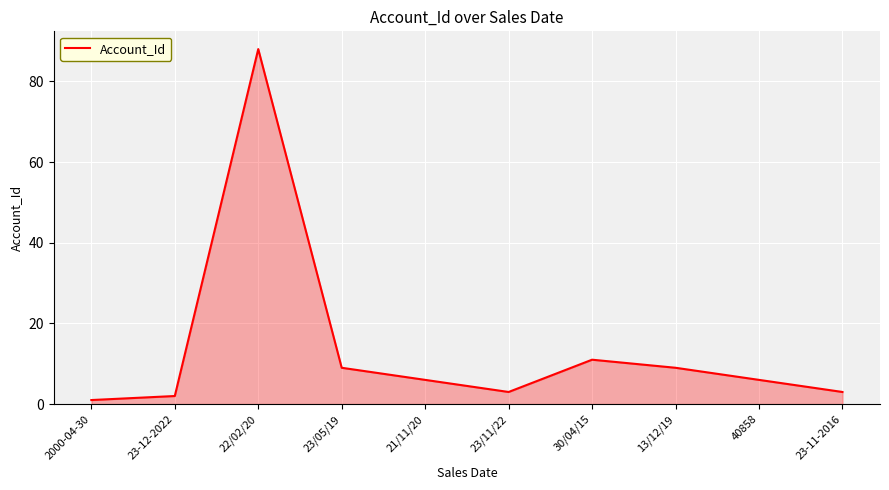

Reading left to right, list all the values displayed in this chart.

1	2	88	9	6	3	11	9	6	3